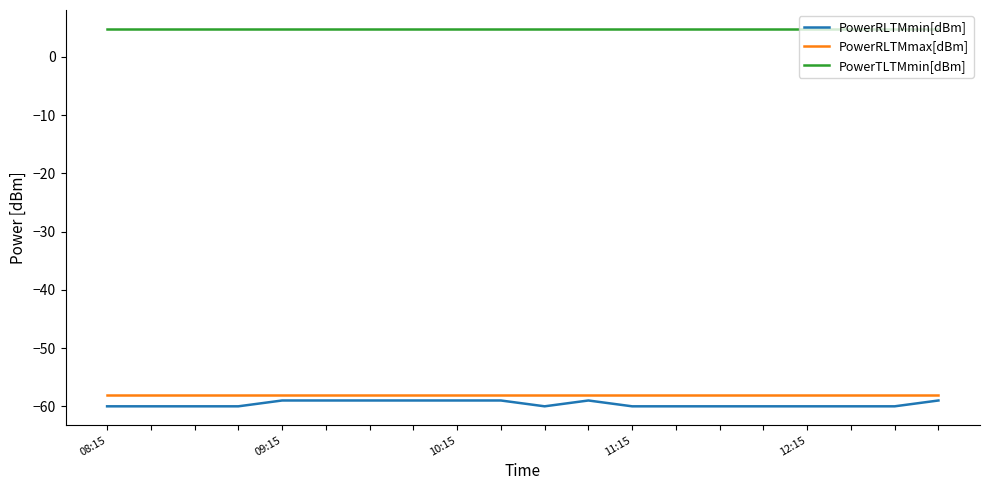

Is this an area chart (filled region under the line)?

No